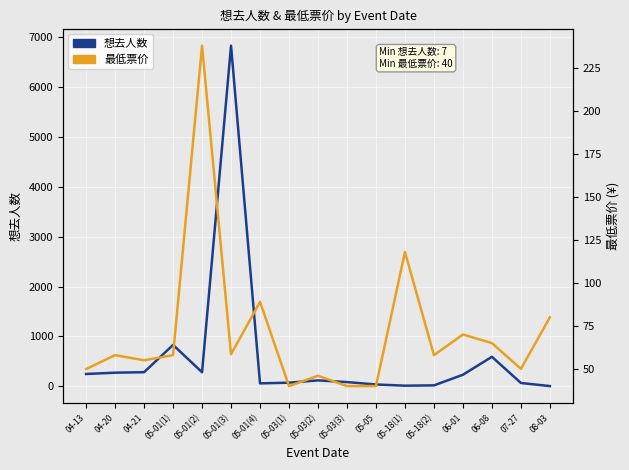

Where is the first local minimum for 最低票价?

04-21